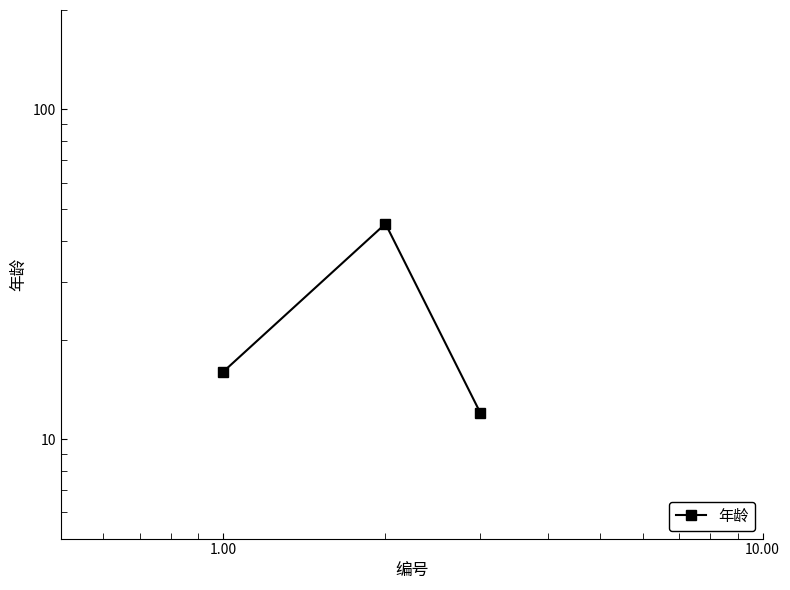

How many data points are above 16?

1